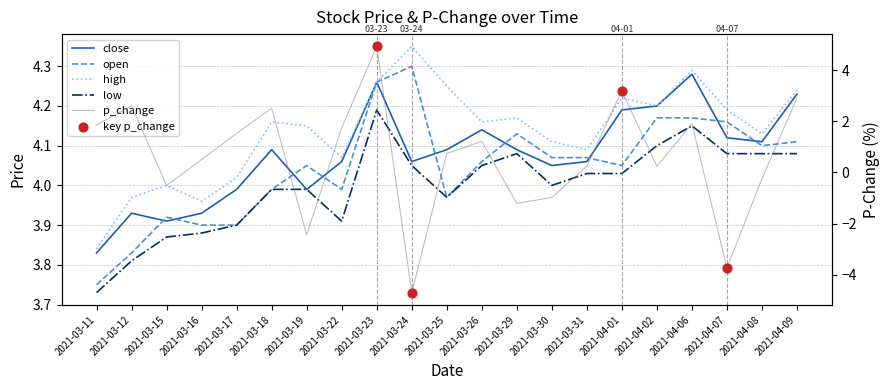

Which series has the widest spread of Y values?

p_change